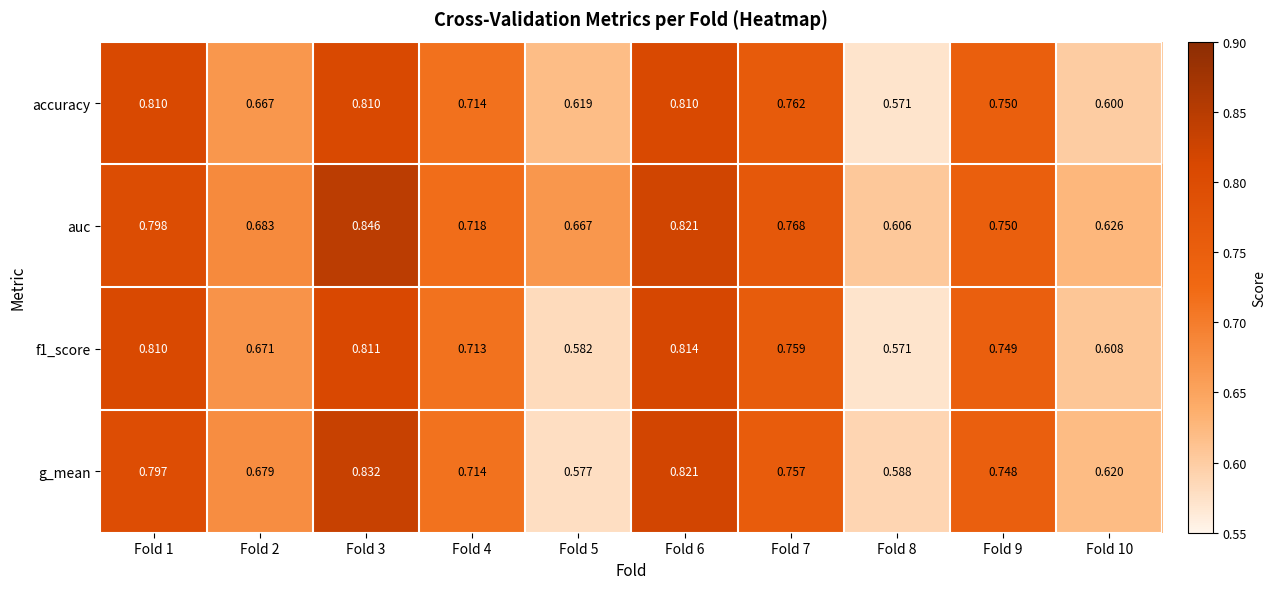

Which series has the largest total across all categories?

auc